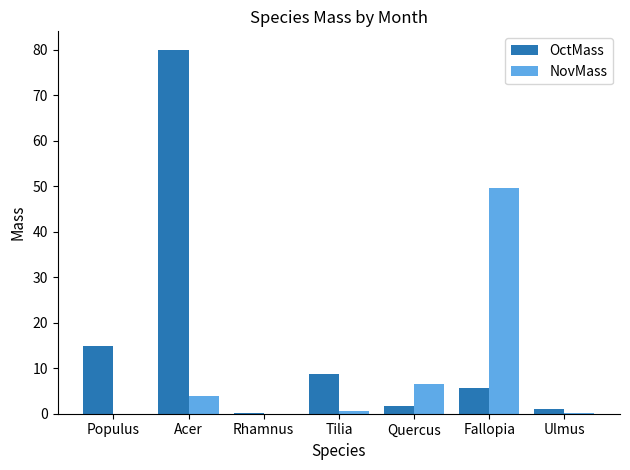

Between Rhamnus and Tilia, which series saw the biggest shift?

OctMass